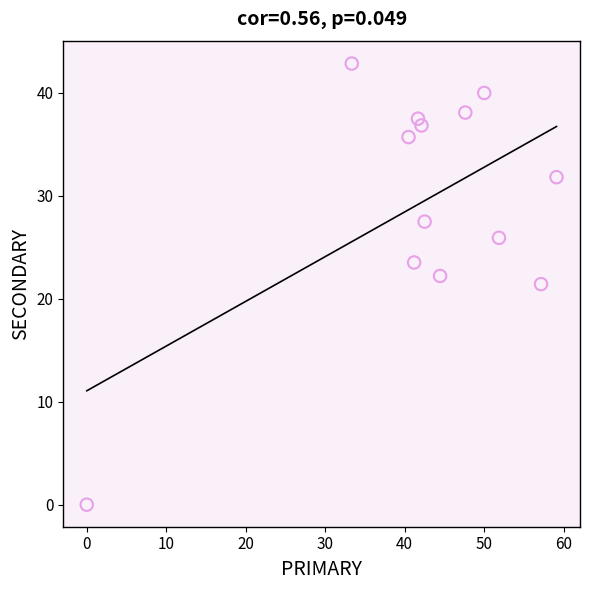

What is the range of Y values (max minus min)?

42.9